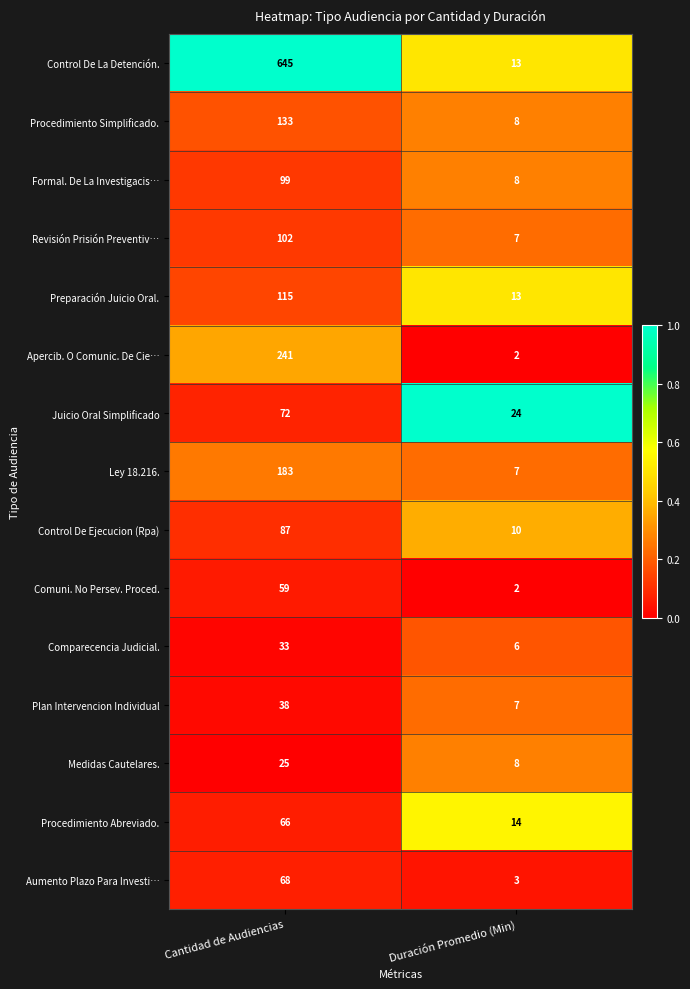

What is the spread (max minus min) of values at Cantidad de Audiencias?

620